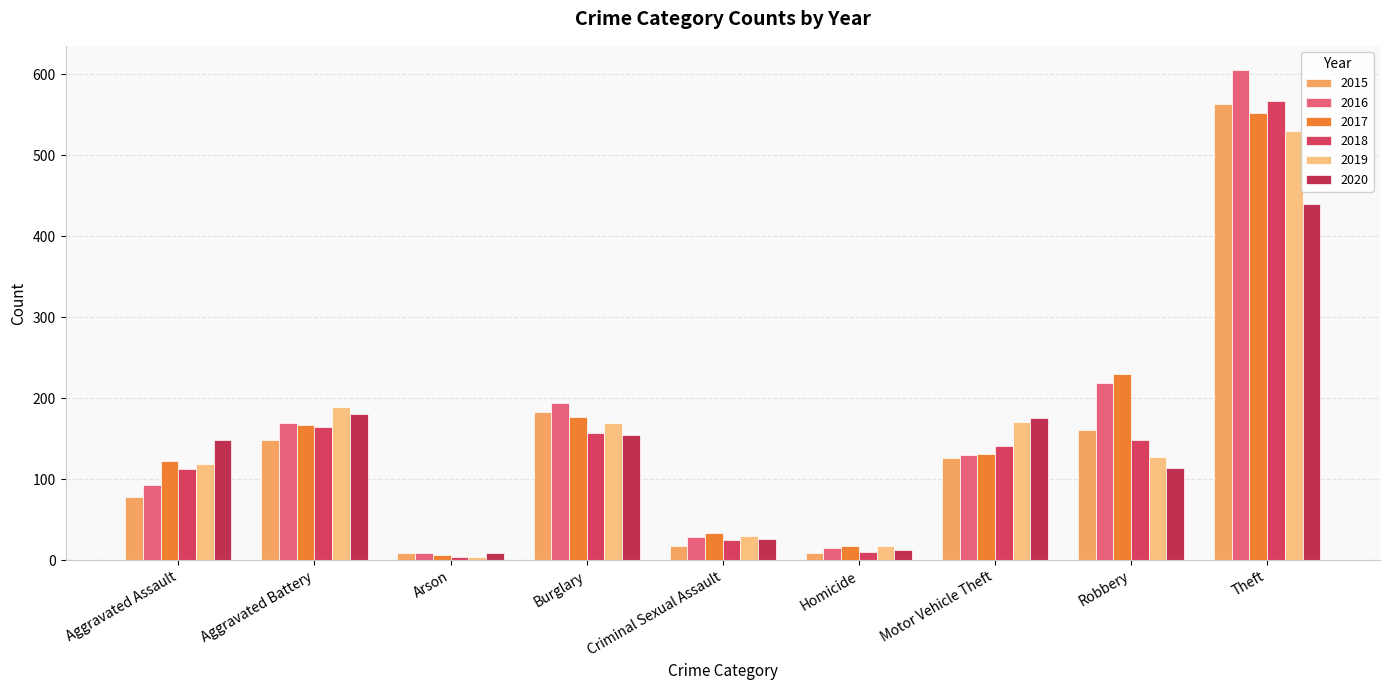

Is the value of 2015 at Aggravated Battery greater than the value of 2020 at Arson?

Yes